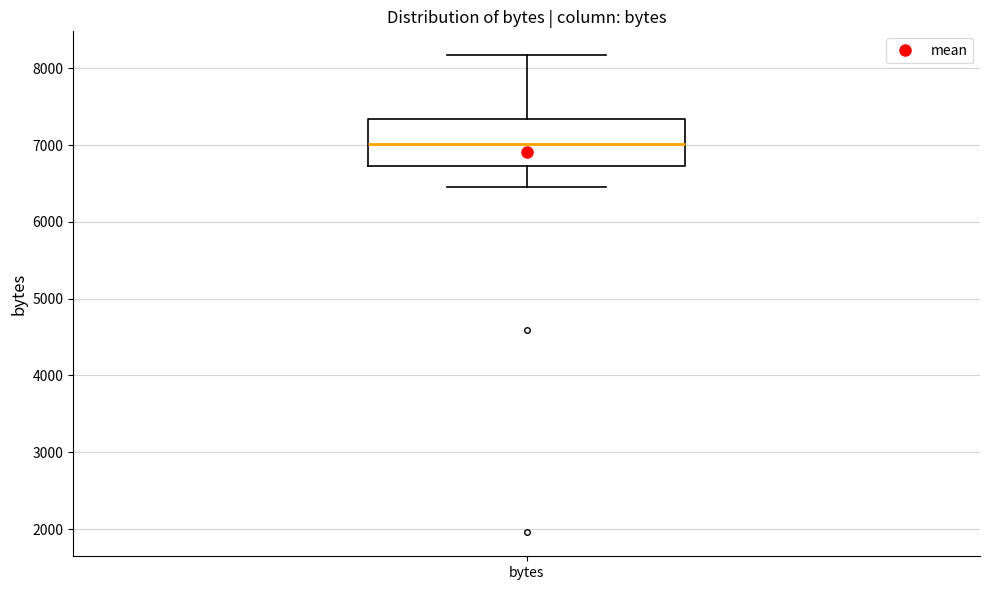

Read this box plot against the y-axis: the position of the median line, the range covered by the box, and the ends of both whiskers. The values are not printed on the chart, so give them approximately, as read against the axis.

median 7000, box 6700 to 7300, whiskers 6500 to 8200